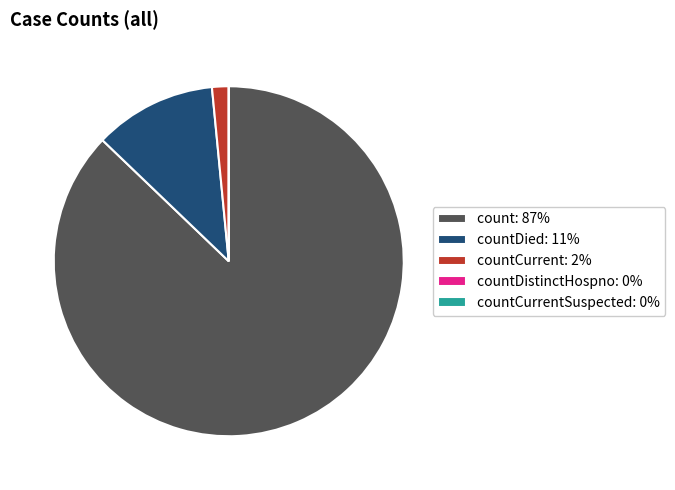

What is the largest slice in the pie chart?

count: 87%